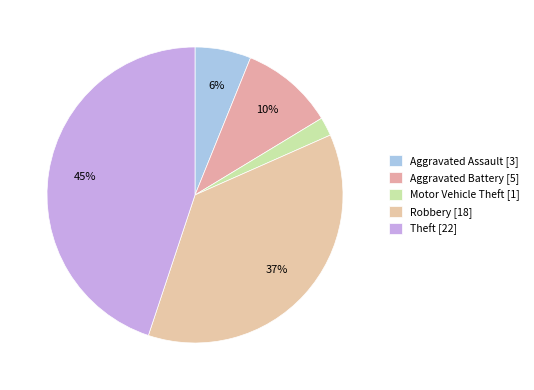

How many slices are in this pie chart?

5